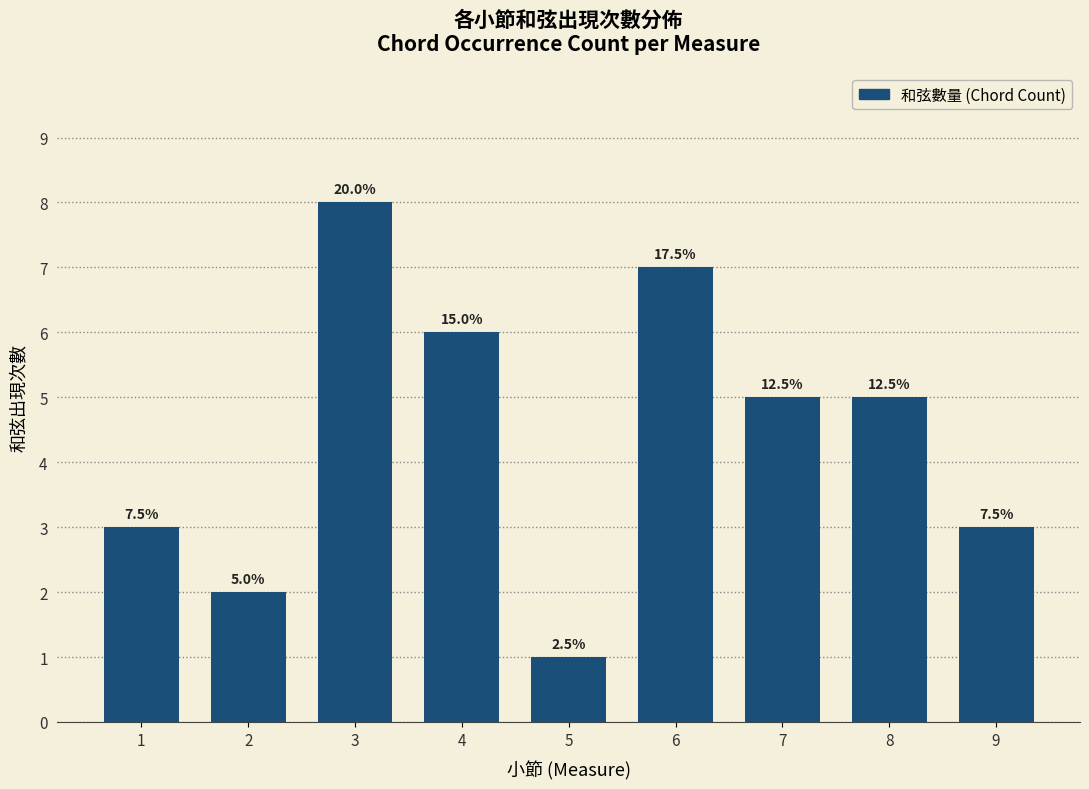

Count the values in the range 3 to 6.

5